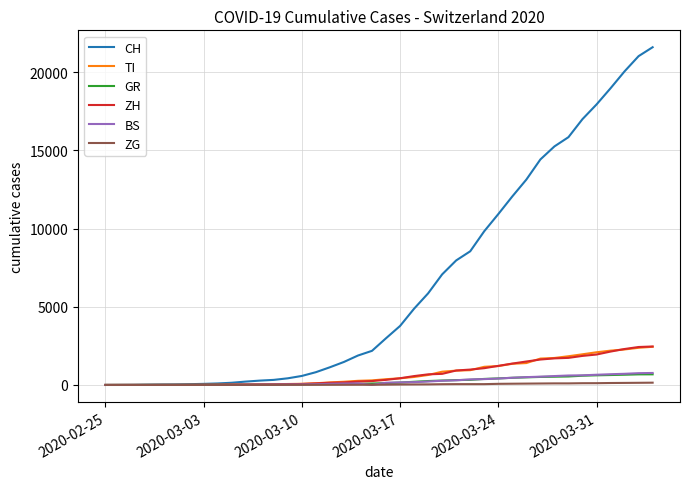

What is the sum of all ZH values?

29140